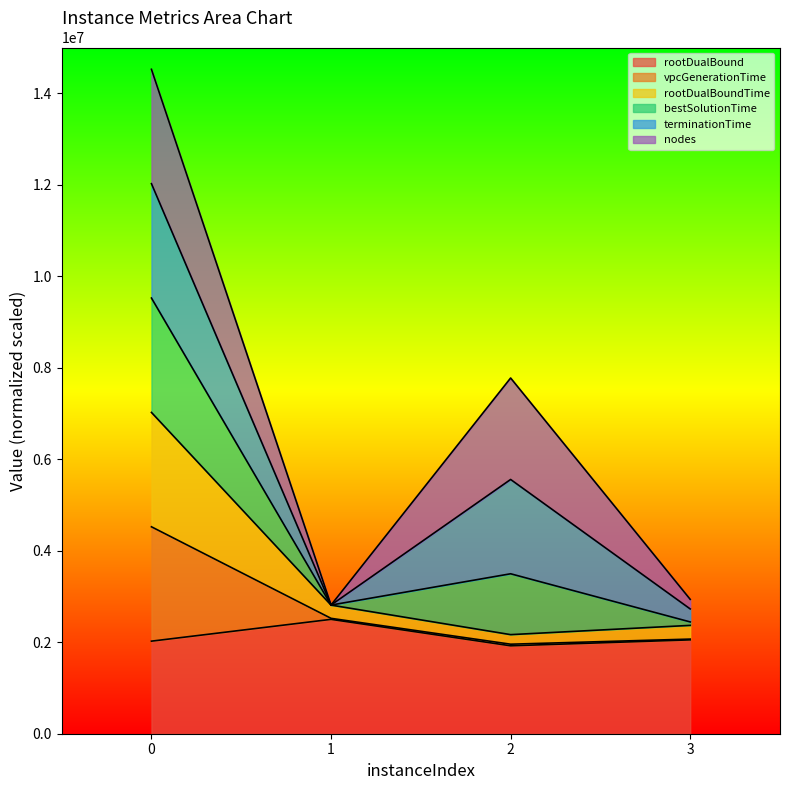

Rank the categories by rootDualBound value from lowest to highest.

2, 0, 3, 1